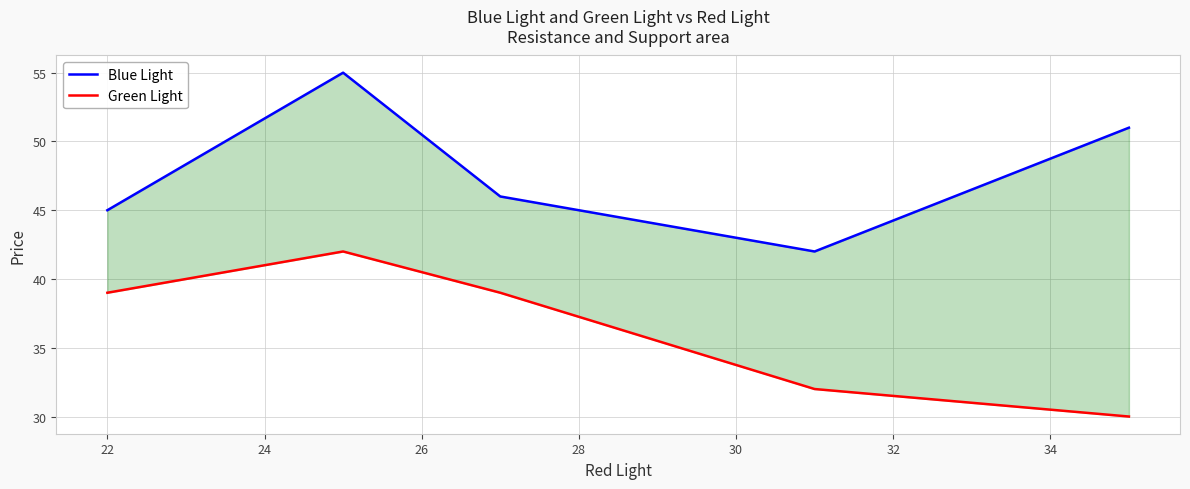

Which series has the largest total across all categories?

Blue Light